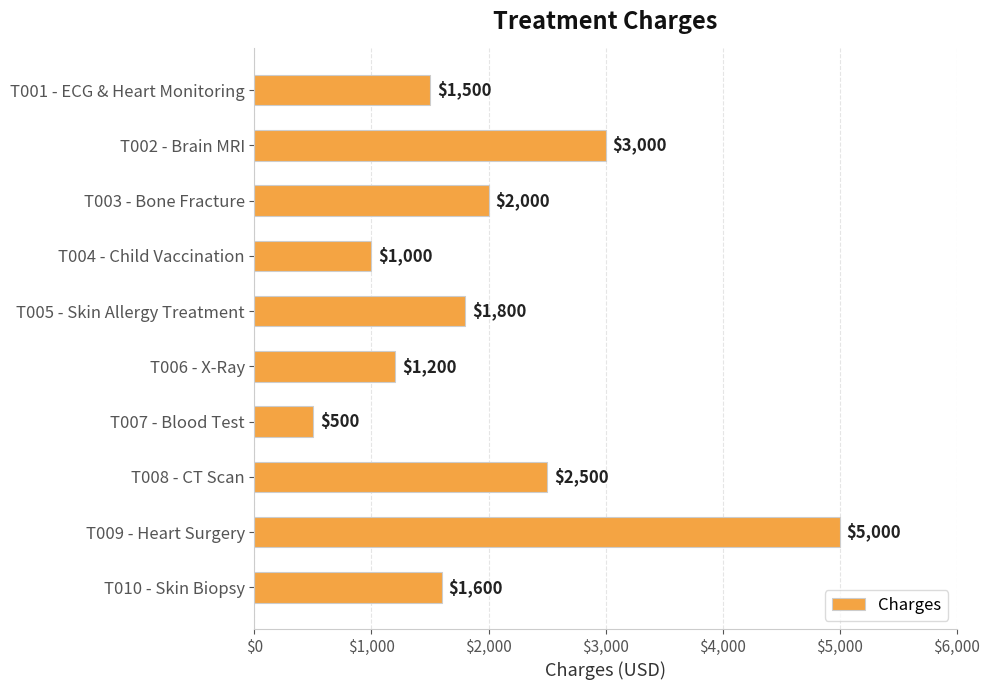

What is the sum of all values?

20100